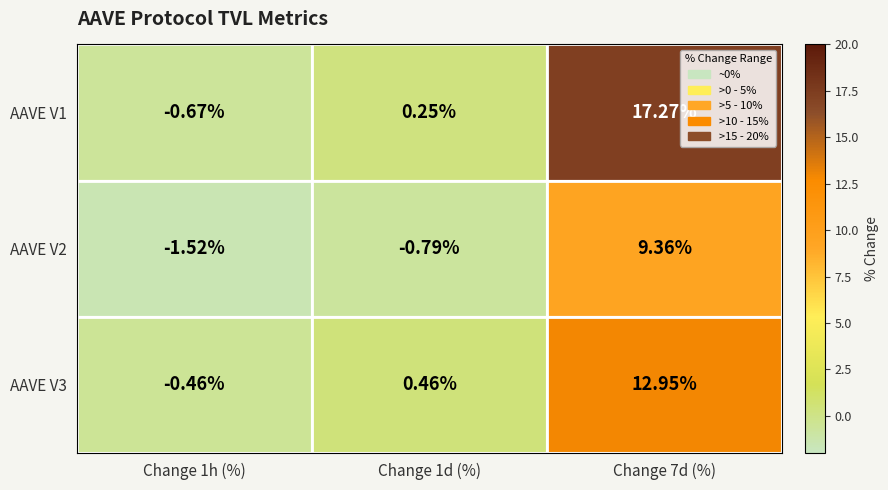

How many values in the AAVE V3 series exceed 0?

2